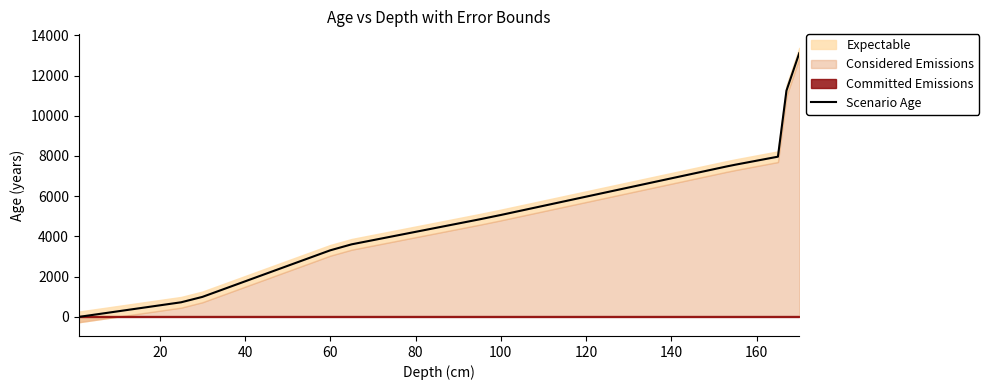

What is the difference between the maximum and minimum values?

13119.8